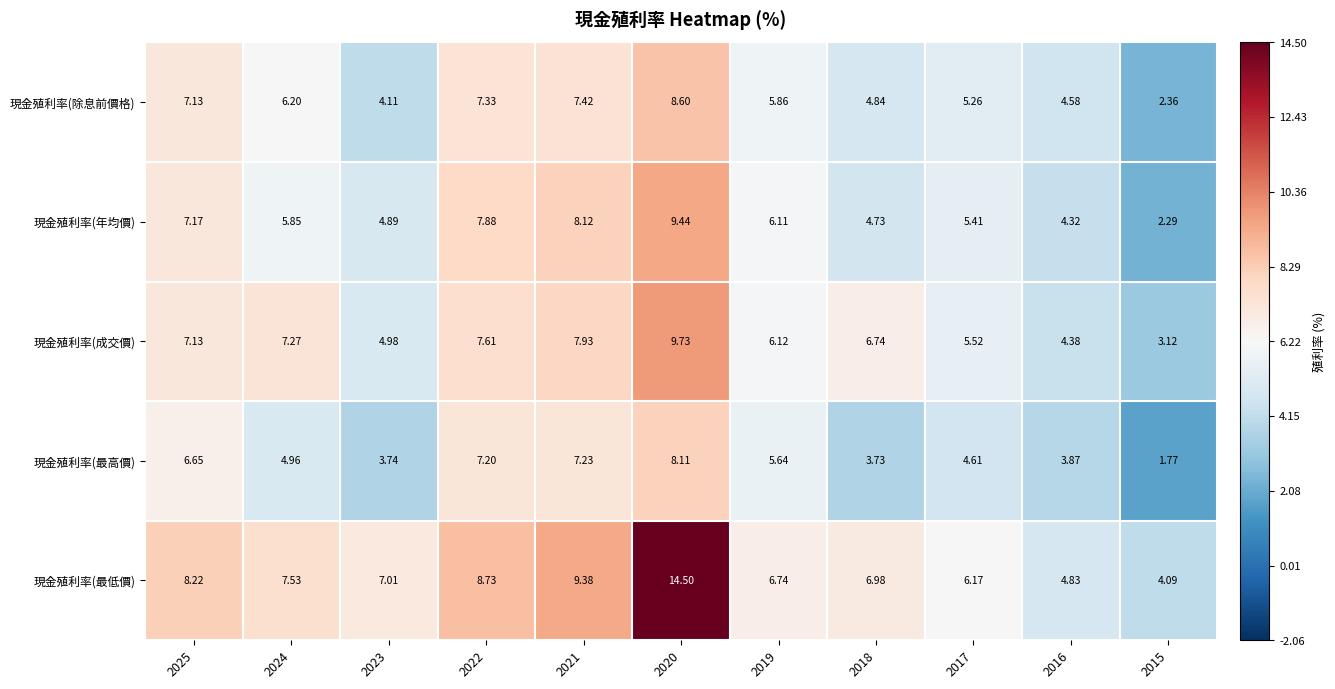

Which series has the largest total across all categories?

現金殖利率(最低價)